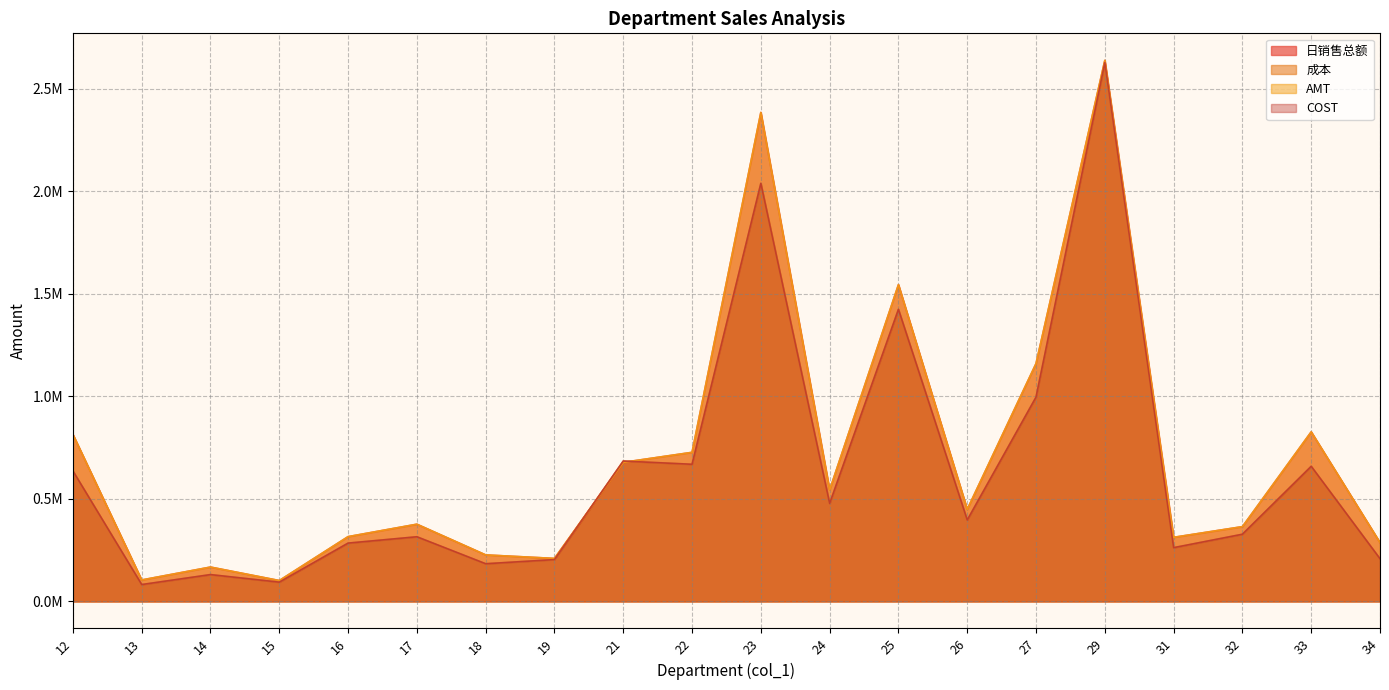

List the labels in order of COST value, largest first.

29, 23, 25, 27, 21, 22, 33, 12, 24, 26, 32, 17, 16, 31, 34, 19, 18, 14, 15, 13